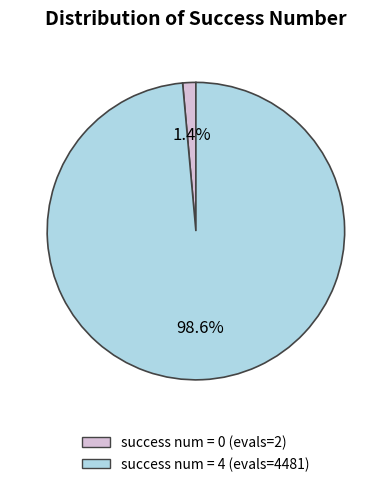

Does any single category account for the majority?

Yes